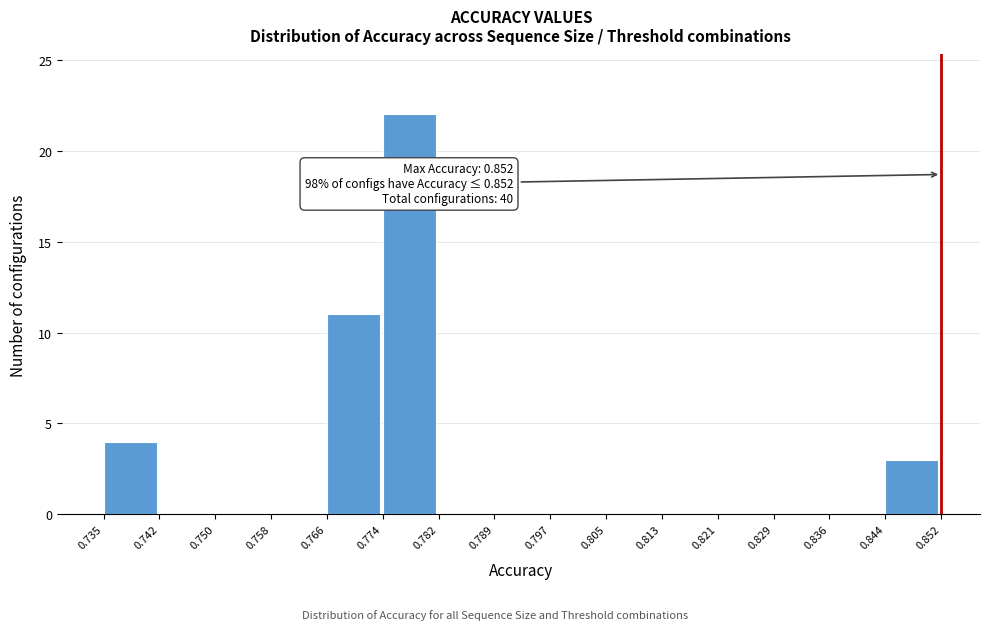

Over which range of the x-axis is the bar tallest?

0.774 to 0.782